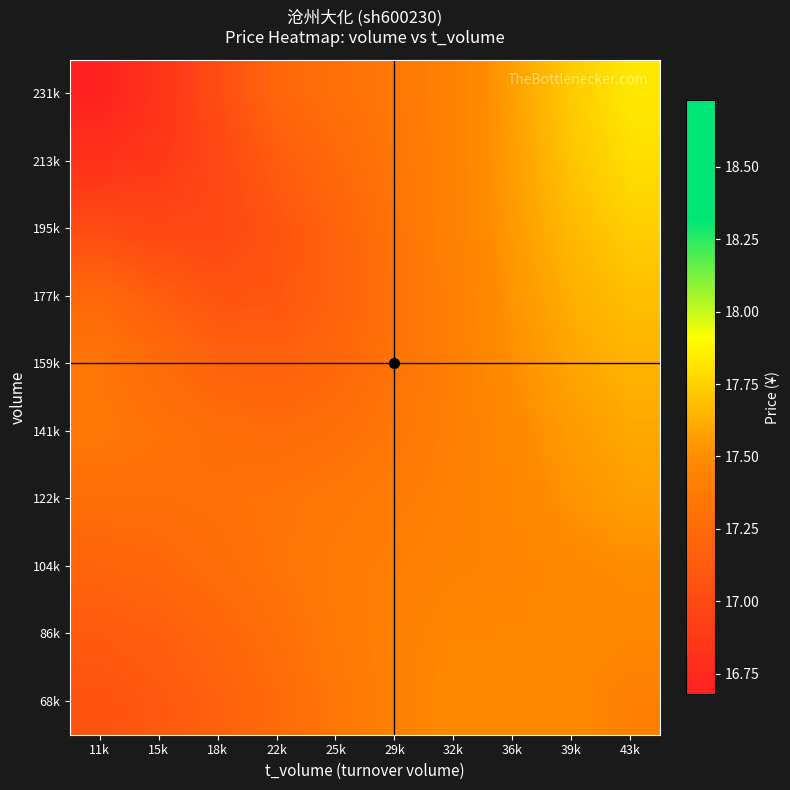

Reading right to left, extract all data points from this chart.

68k: 43k=17.4	39k=17.5	36k=17.5	32k=17.5	29k=17.4	25k=17.3	22k=17.2	18k=17.2	15k=17.1	11k=17.1
86k: 43k=17.5	39k=17.5	36k=17.5	32k=17.5	29k=17.4	25k=17.4	22k=17.3	18k=17.2	15k=17.2	11k=17.1
104k: 43k=17.5	39k=17.5	36k=17.4	32k=17.4	29k=17.4	25k=17.4	22k=17.3	18k=17.3	15k=17.2	11k=17.2
122k: 43k=17.6	39k=17.5	36k=17.5	32k=17.4	29k=17.4	25k=17.3	22k=17.3	18k=17.3	15k=17.3	11k=17.3
141k: 43k=17.6	39k=17.6	36k=17.5	32k=17.4	29k=17.3	25k=17.3	22k=17.3	18k=17.3	15k=17.3	11k=17.3
159k: 43k=17.6	39k=17.6	36k=17.5	32k=17.4	29k=17.3	25k=17.2	22k=17.2	18k=17.2	15k=17.3	11k=17.3
177k: 43k=17.7	39k=17.6	36k=17.5	32k=17.4	29k=17.3	25k=17.2	22k=17.1	18k=17.1	15k=17.1	11k=17.2
195k: 43k=17.7	39k=17.7	36k=17.5	32k=17.4	29k=17.3	25k=17.2	22k=17.1	18k=17.0	15k=17.0	11k=17.0
213k: 43k=17.8	39k=17.7	36k=17.6	32k=17.4	29k=17.3	25k=17.2	22k=17.1	18k=17.0	15k=16.9	11k=16.8
231k: 43k=17.8	39k=17.7	36k=17.6	32k=17.4	29k=17.3	25k=17.3	22k=17.2	18k=17.0	15k=16.8	11k=16.7